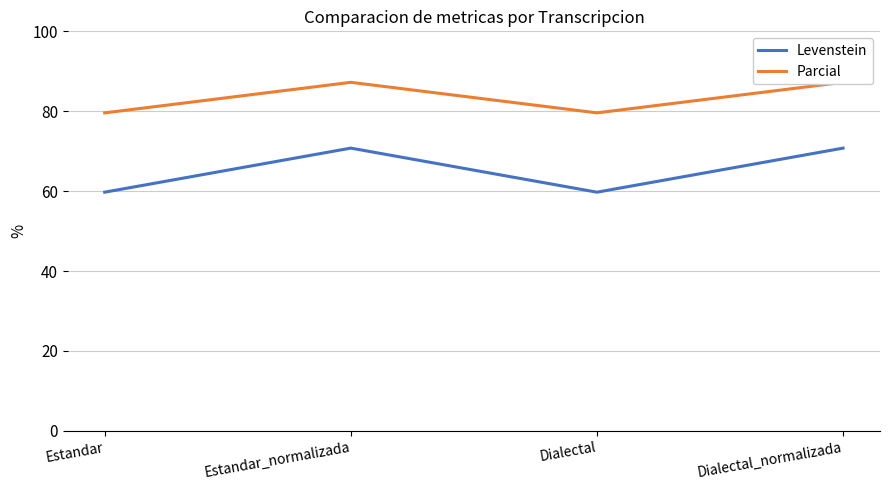

At which label is Parcial closest to 83?

Estandar